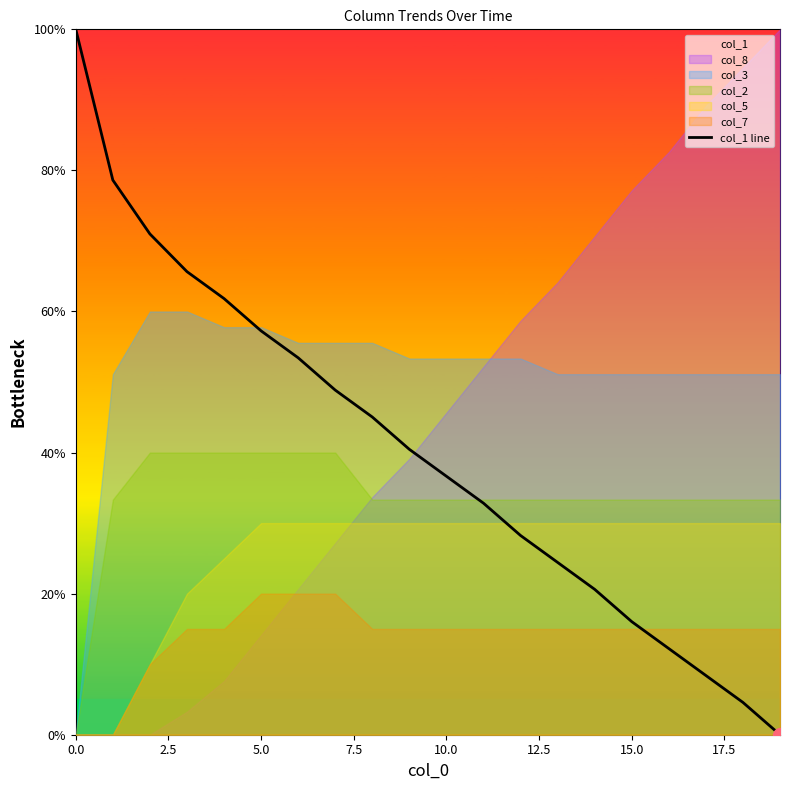

How many values are above zero?

19